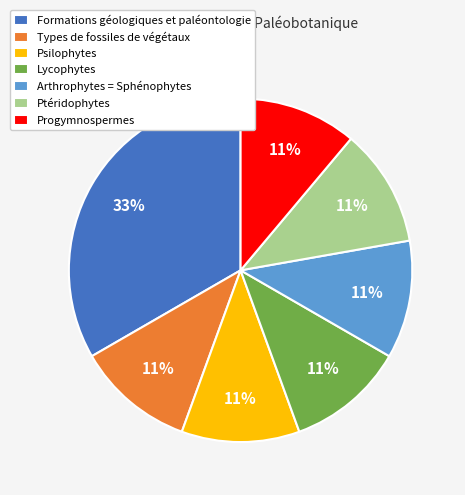

What is the ratio of the value at Arthrophytes = Sphénophytes to the value at Types de fossiles de végétaux?

1.0